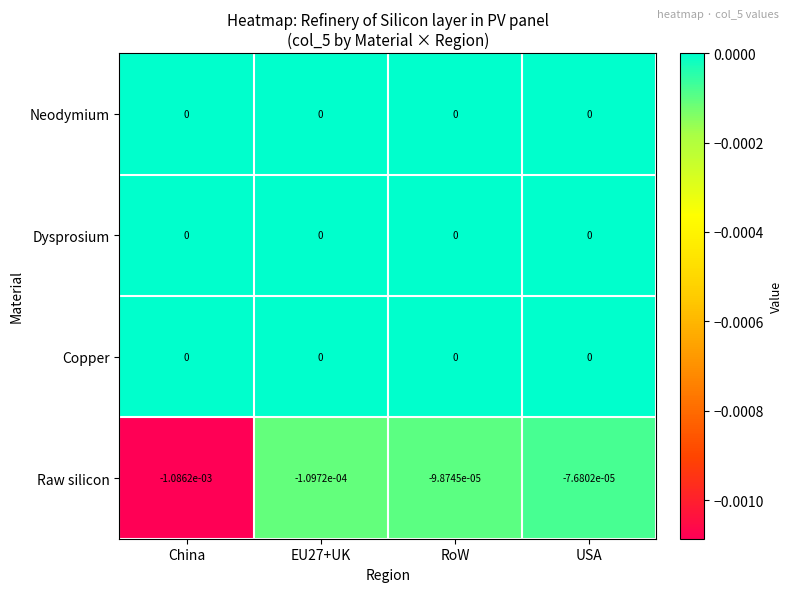

Which category has the lowest value across all series?

China